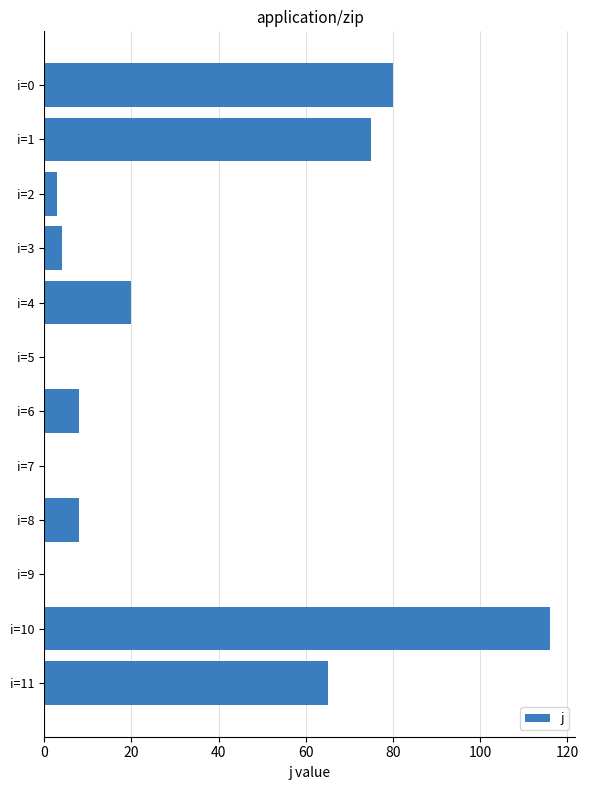

What is the sum of all values?

379